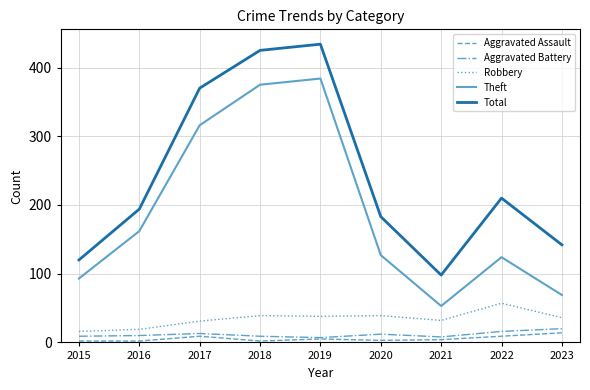

Is it true that Theft equals 384 at 2019?

True